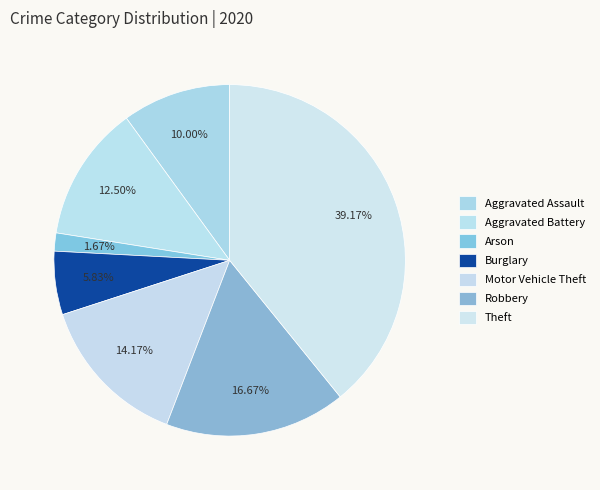

What percentage do Arson and Robbery together represent?

18.3%